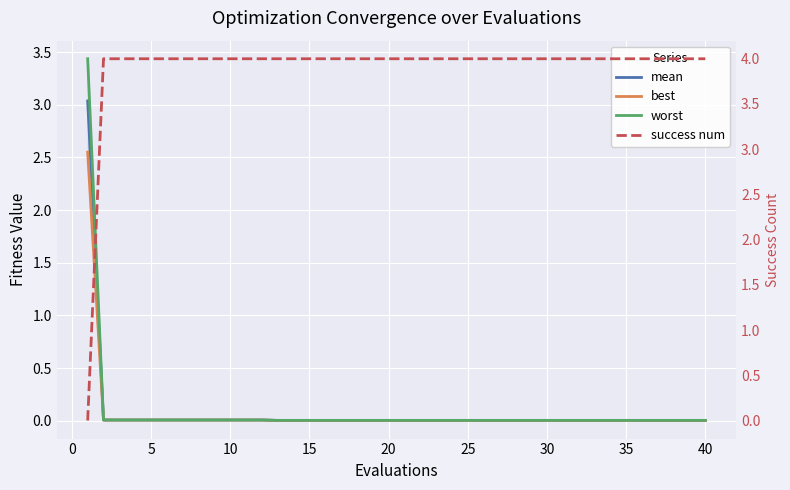

Does the chart display data point markers on the line(s)?

No